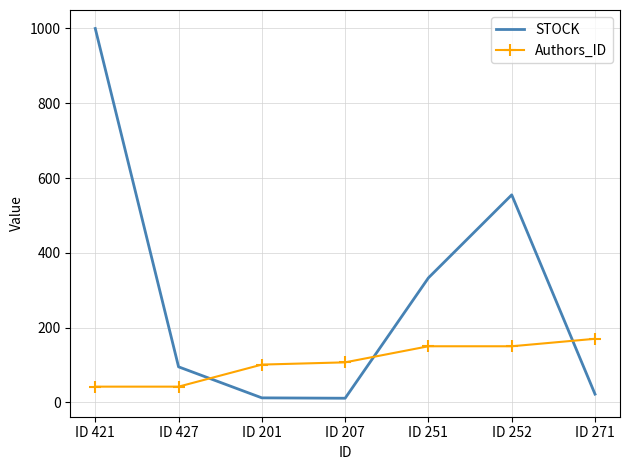

True or false: STOCK and Authors_ID cross at least once.

True